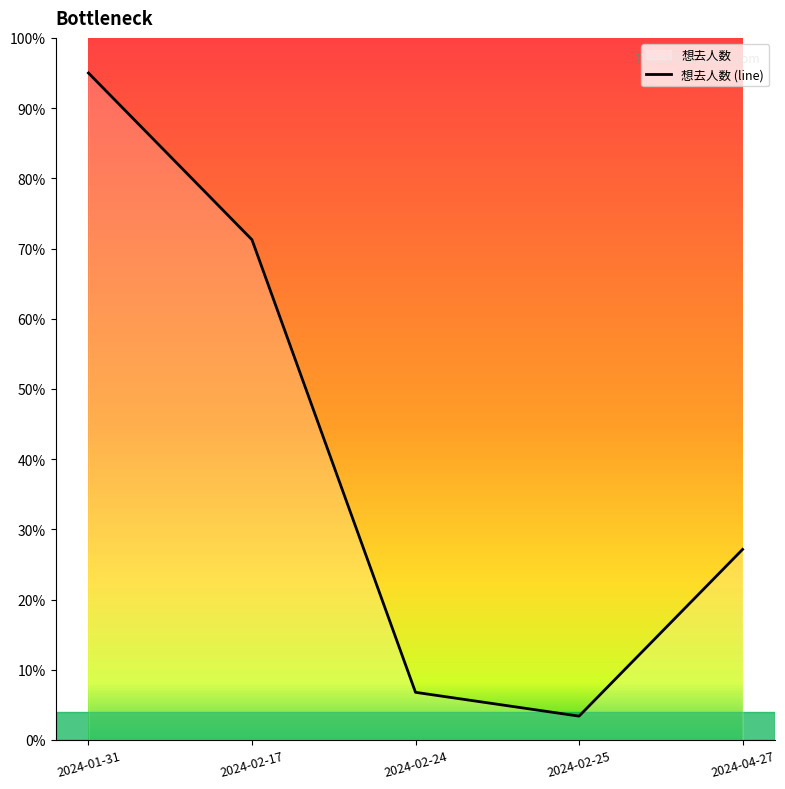

At which category does the data reach its first local valley?

2024-02-25